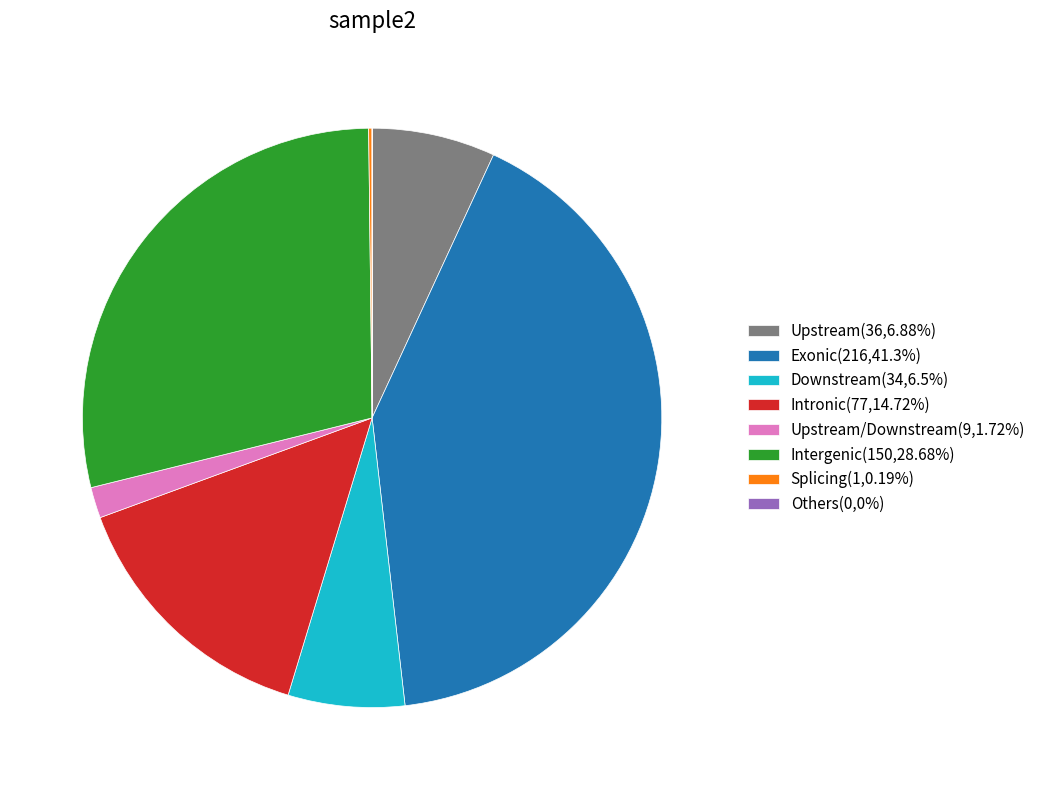

Is there a majority slice in this chart?

No